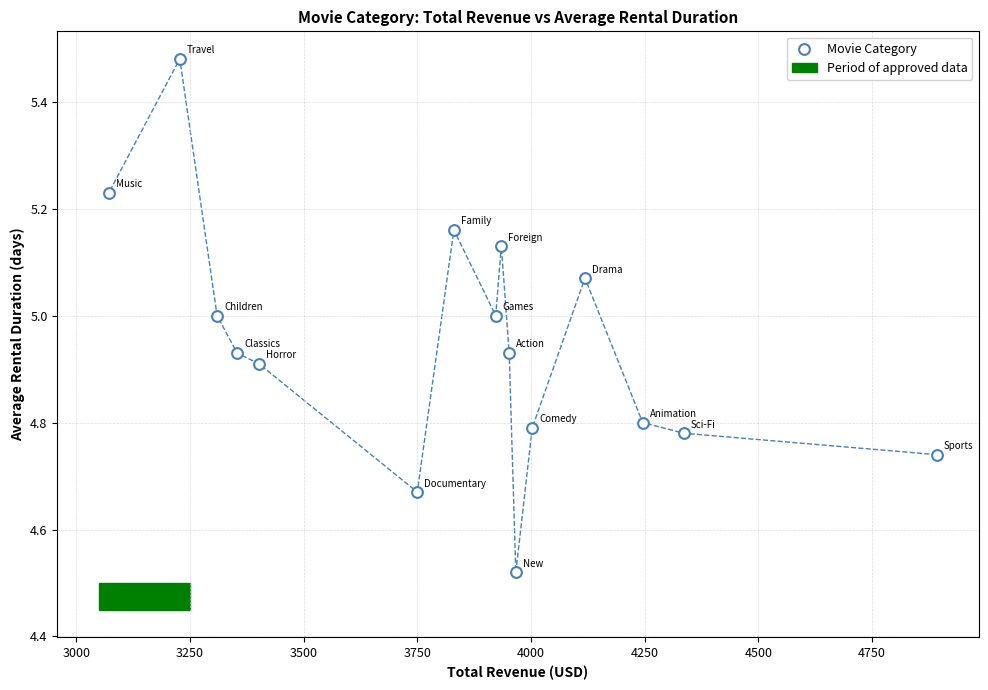

What is the range of X values (max minus min)?

1820.7